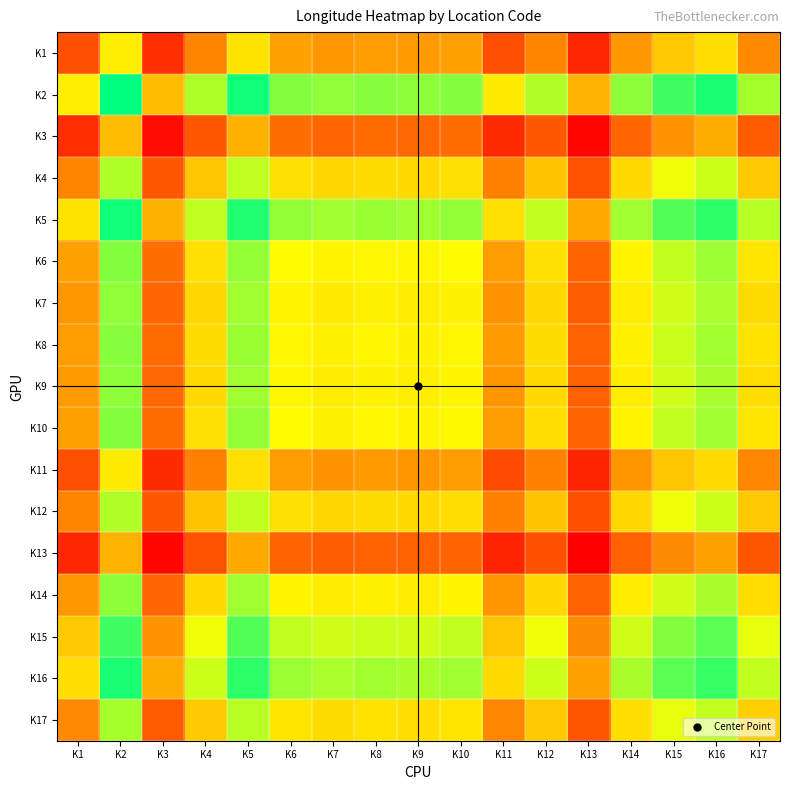

At K3, list the series in order from smallest to largest.

K13, K3, K11, K1, K12, K4, K17, K7, K14, K9, K8, K10, K6, K15, K16, K5, K2